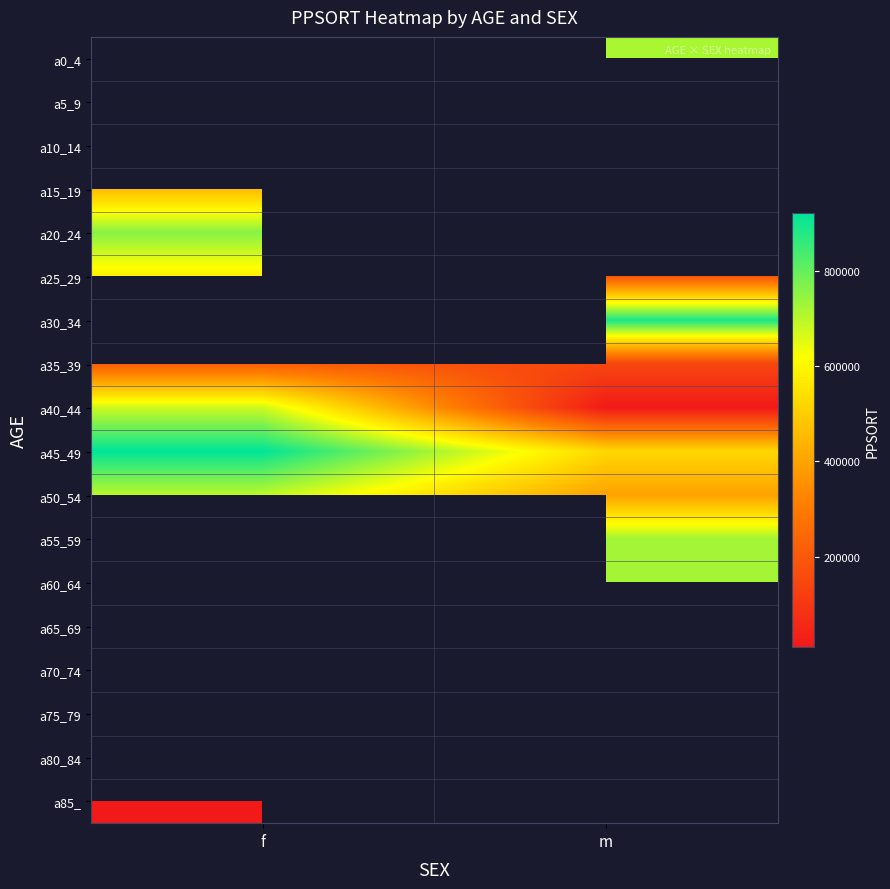

How many data points does each series have?

2